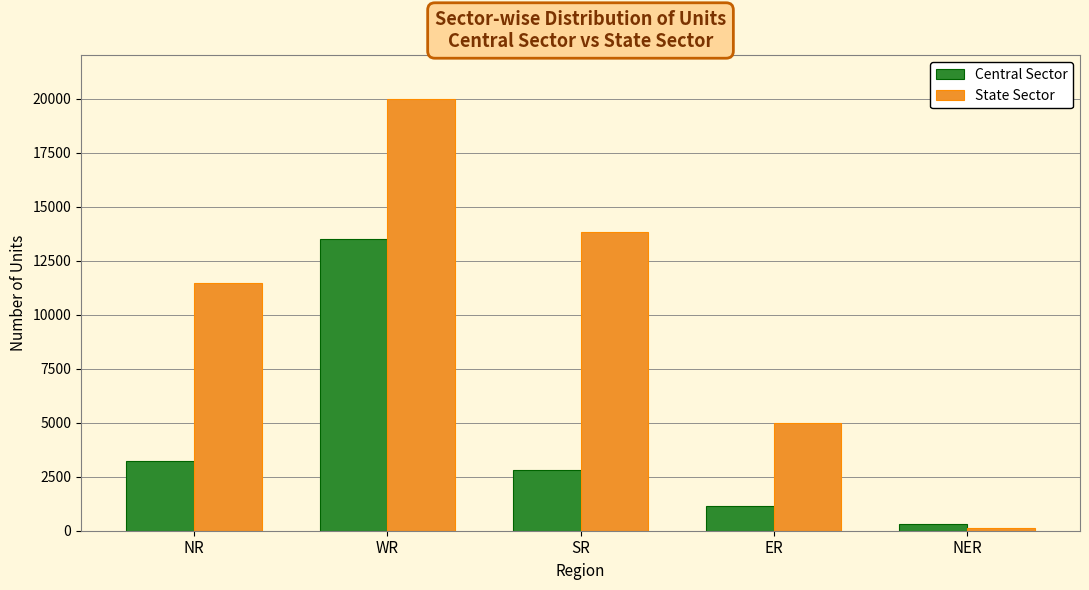

How many State Sector values are between 4995 and 13842?

3